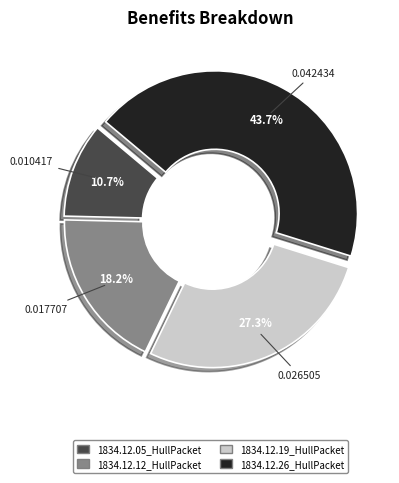

What is the largest slice in the pie chart?

1834.12.26_HullPacket